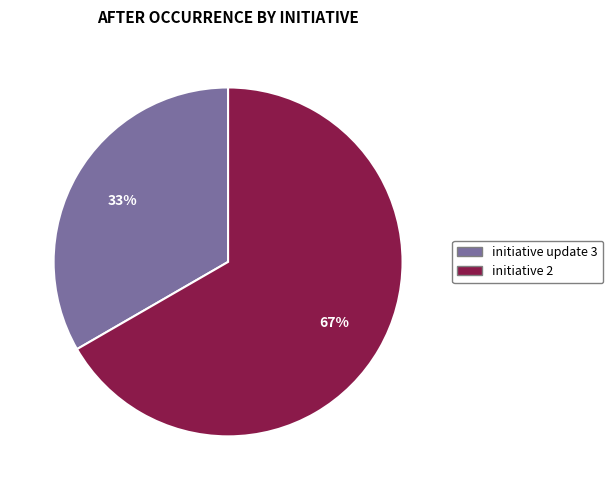

Is there any slice that represents more than half of the pie?

Yes